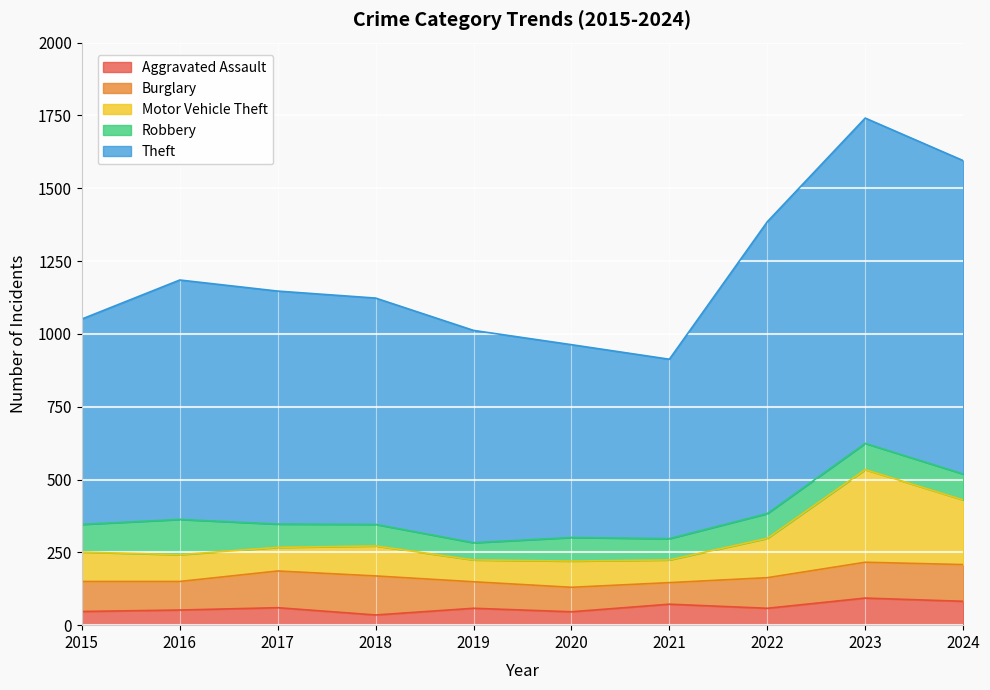

What is the maximum value for Aggravated Assault?

93